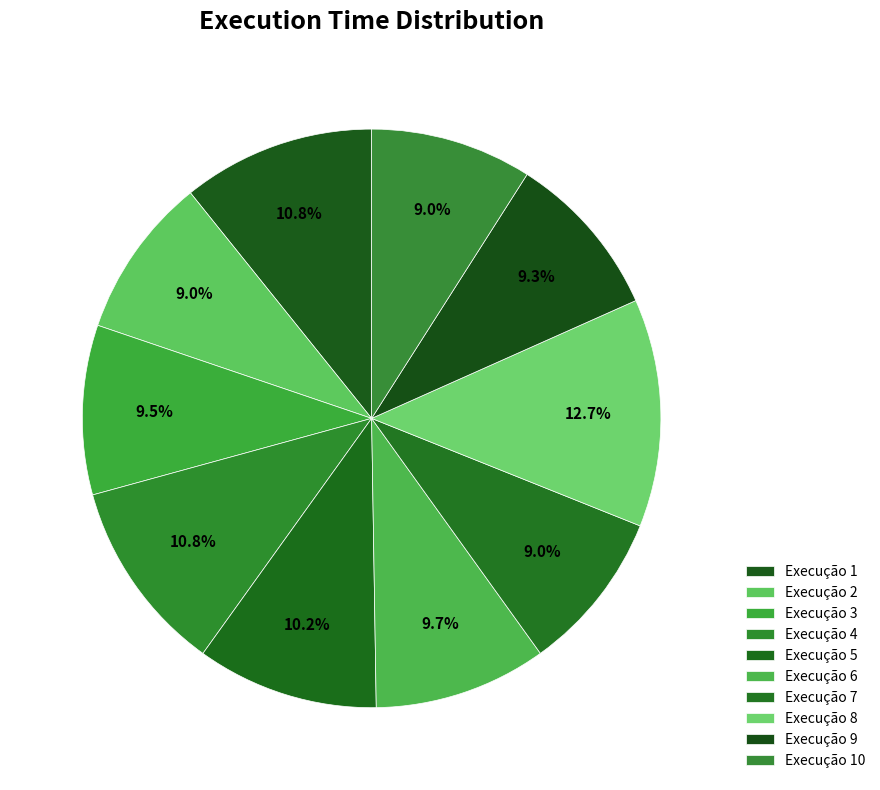

To the nearest percent, what is the difference between the largest and smallest slice percentages?

4%